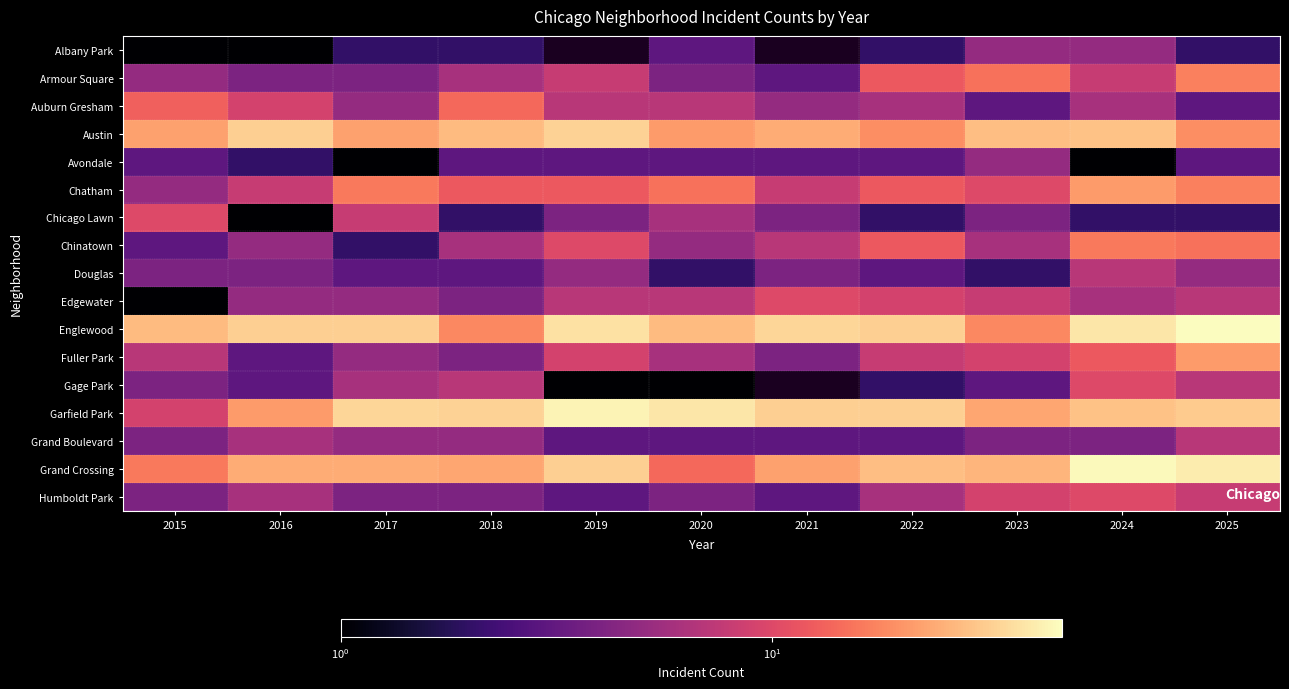

The Edgewater series shows 5.0 at 2016. True or false?

True